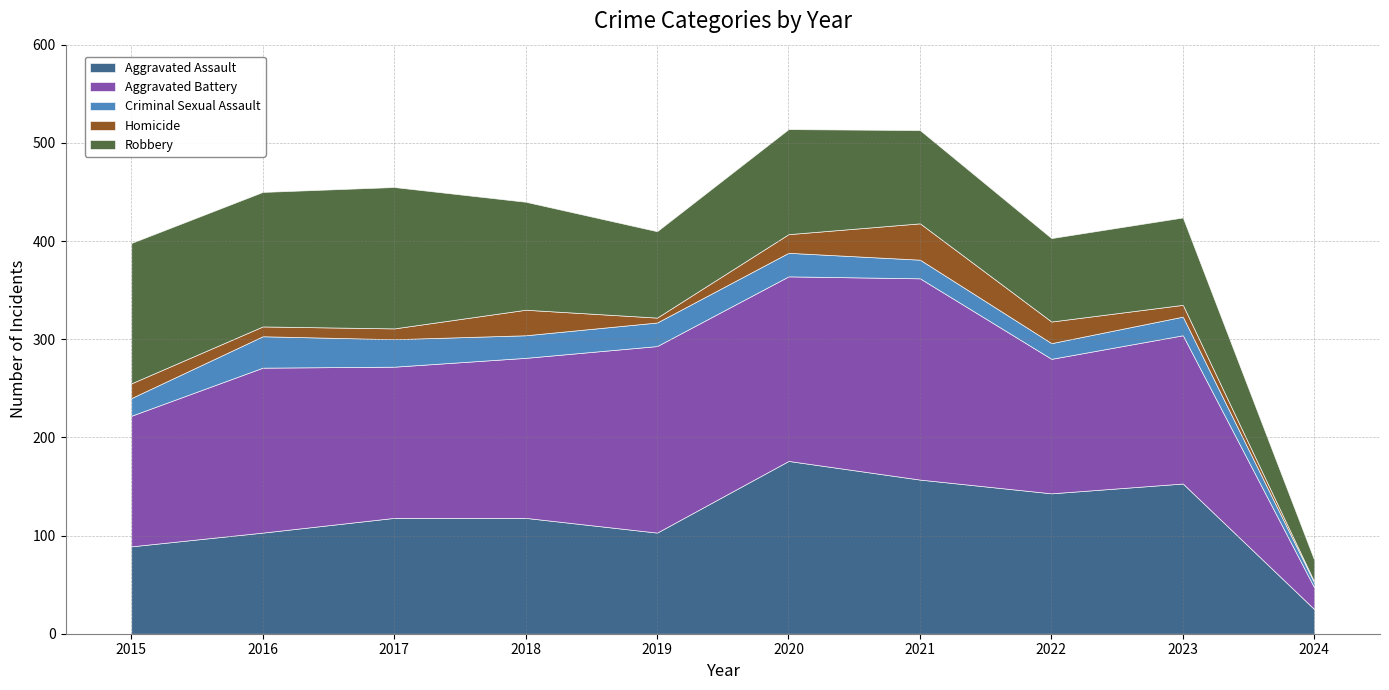

At how many categories does at least one series exceed 84?

9